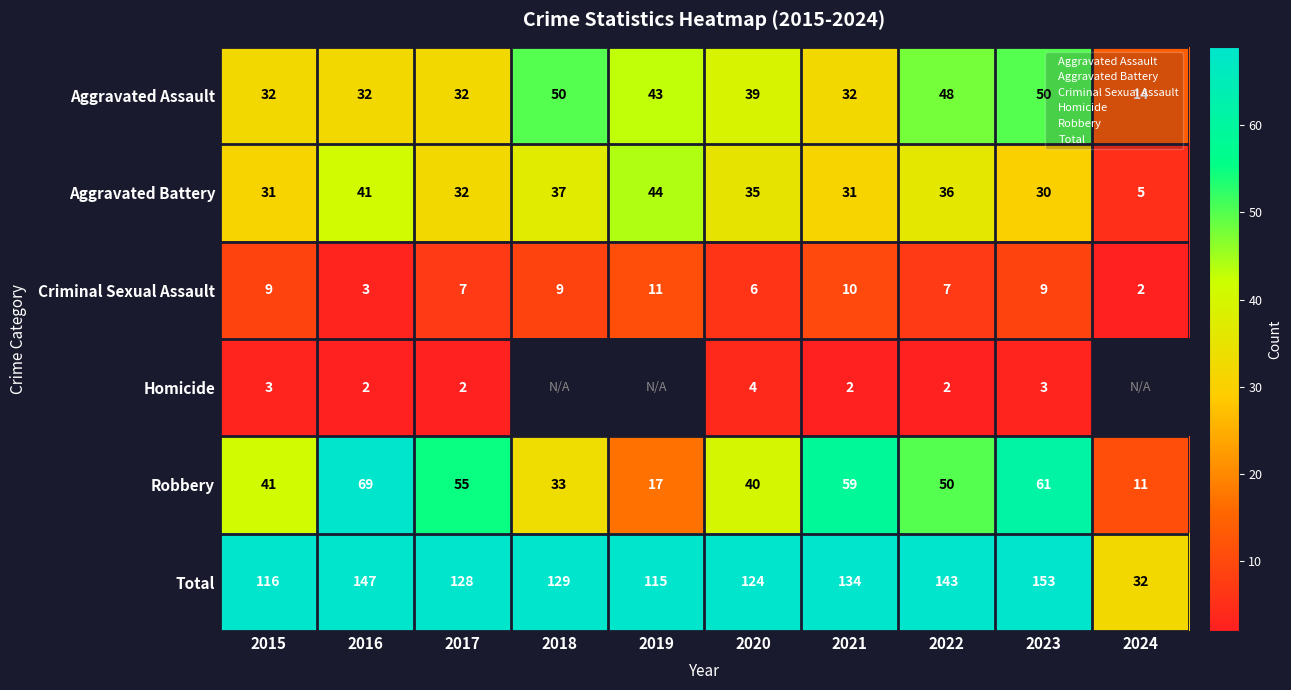

Which series has the largest total across all categories?

Total